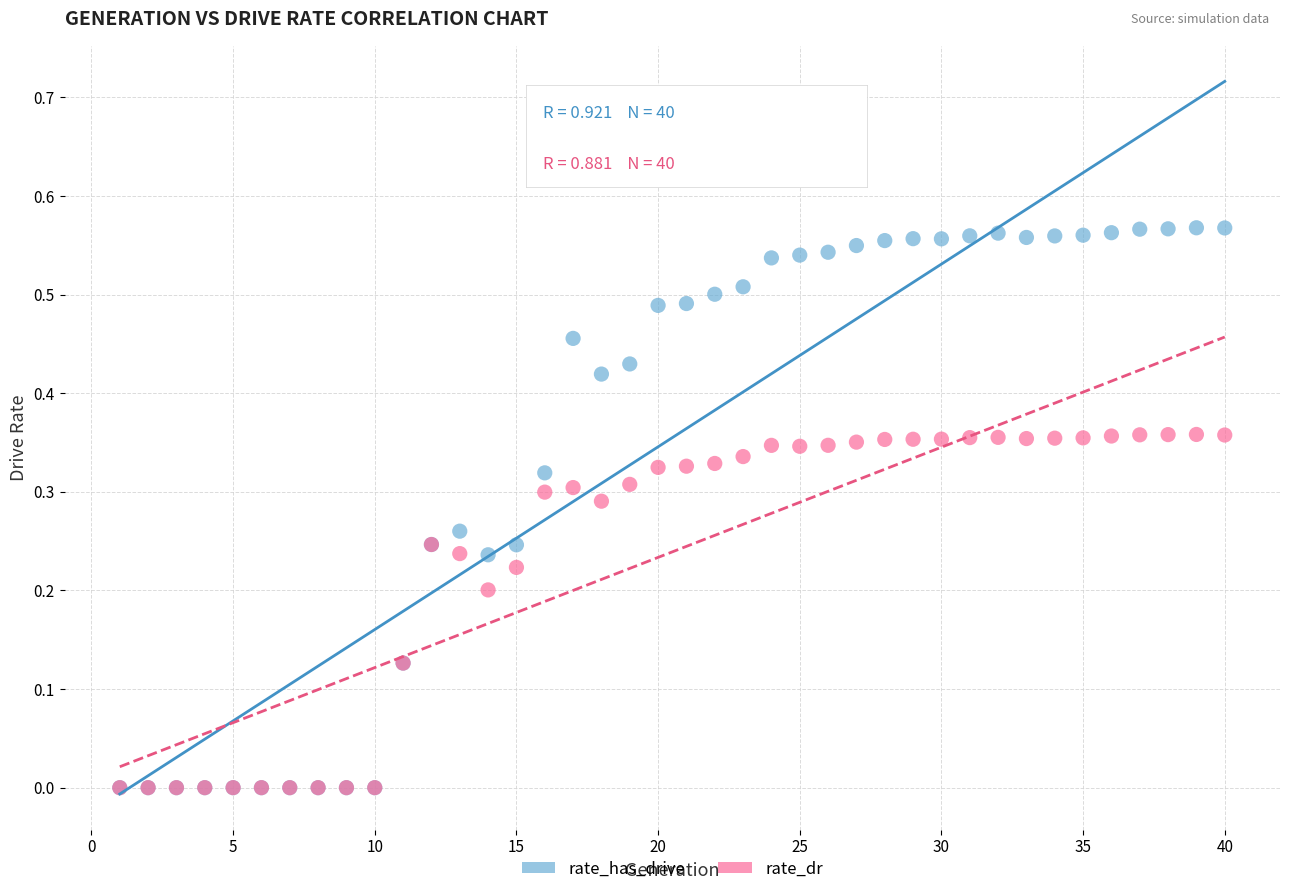

Which series contains the highest Y value?

rate_has_drive